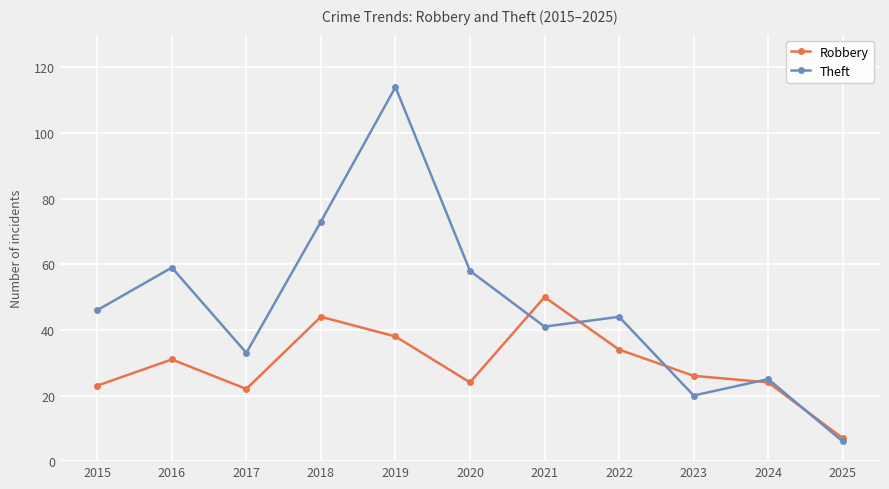

Which series has the widest spread of values?

Theft